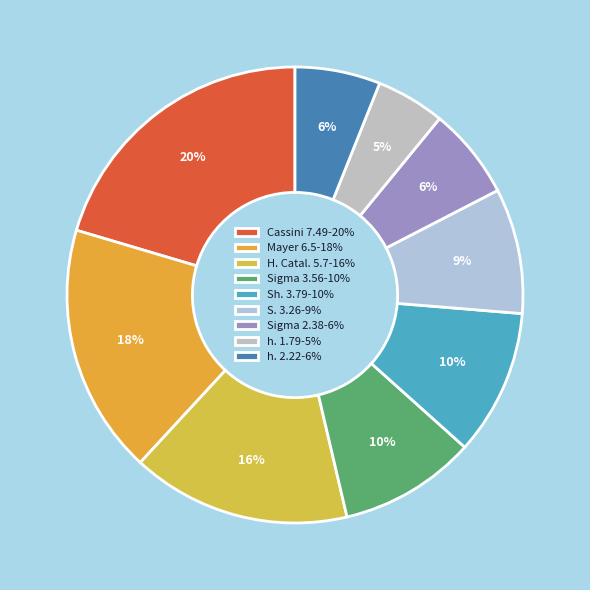

How many slices are in this pie chart?

9